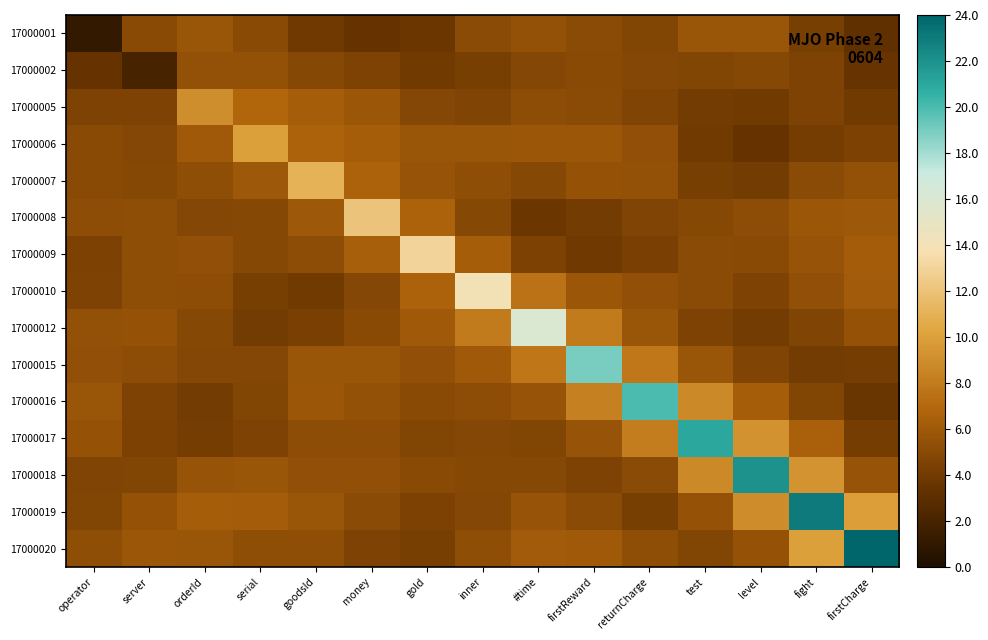

Between test and fight, which is larger?

test